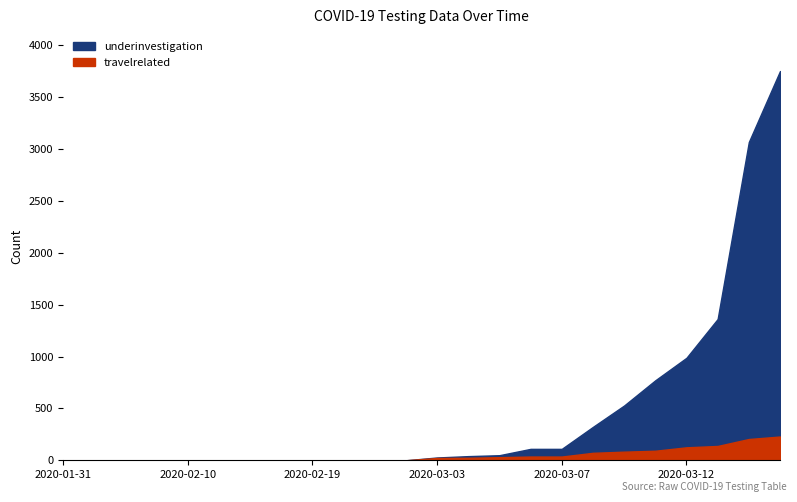

How many data points in underinvestigation are less than 27?

12